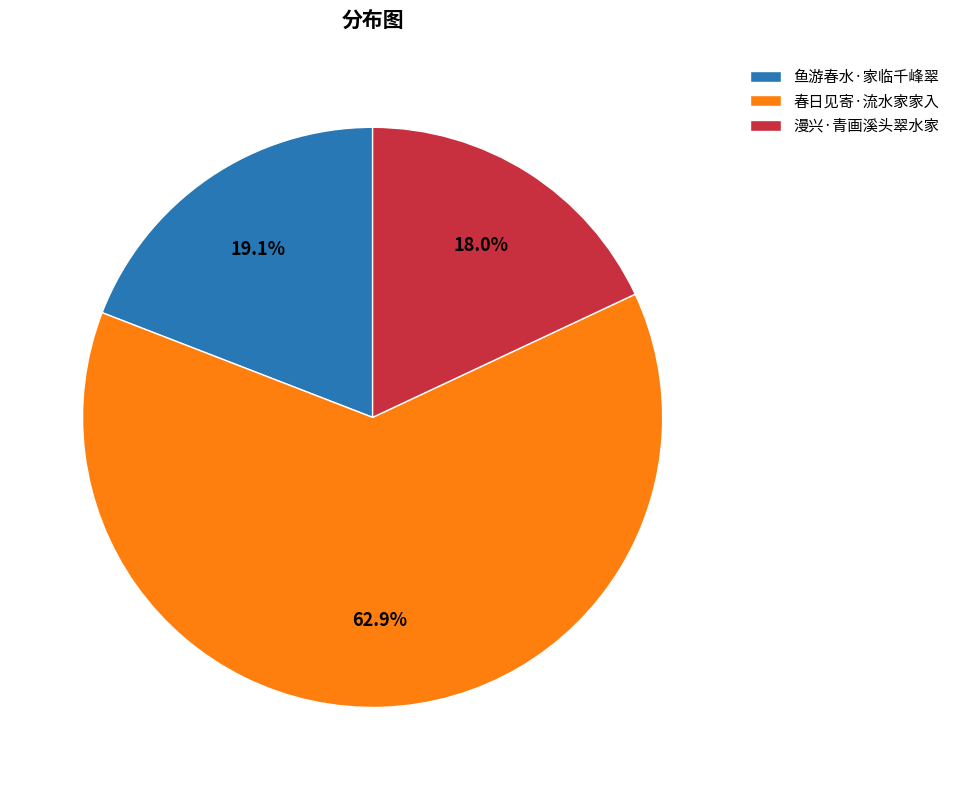

Is it true that 漫兴·青画溪头翠水家 is 12% of the pie?

False